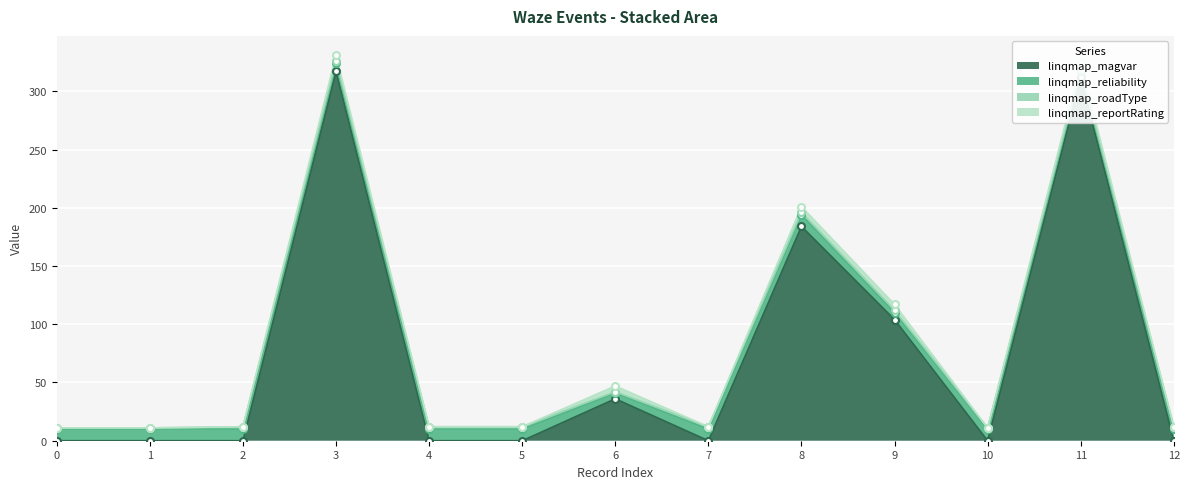

What is the value of the linqmap_reliability point at the 1st from the left?

10